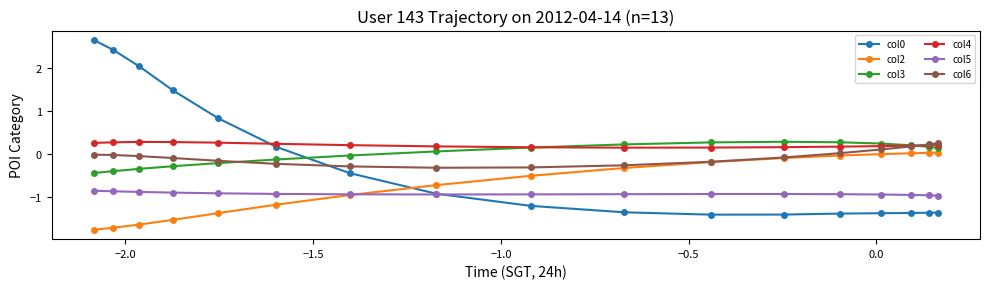

Which series has the largest total across all categories?

col4